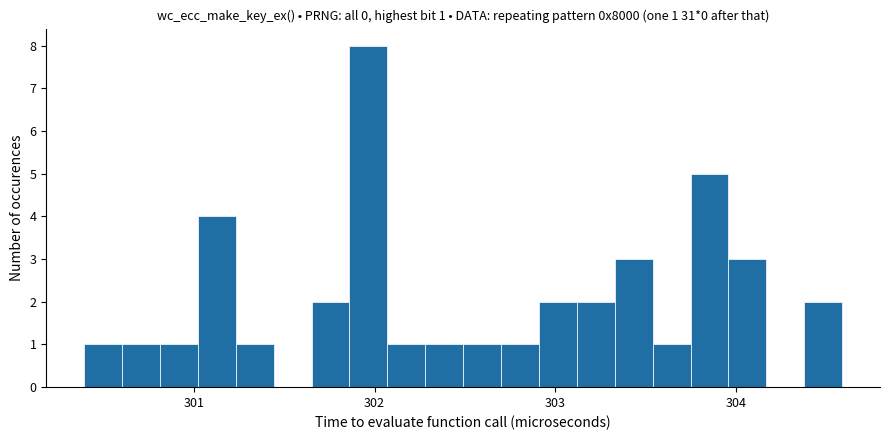

Read against the x-axis, roughly where is the centre of the tallest bar?

302.0